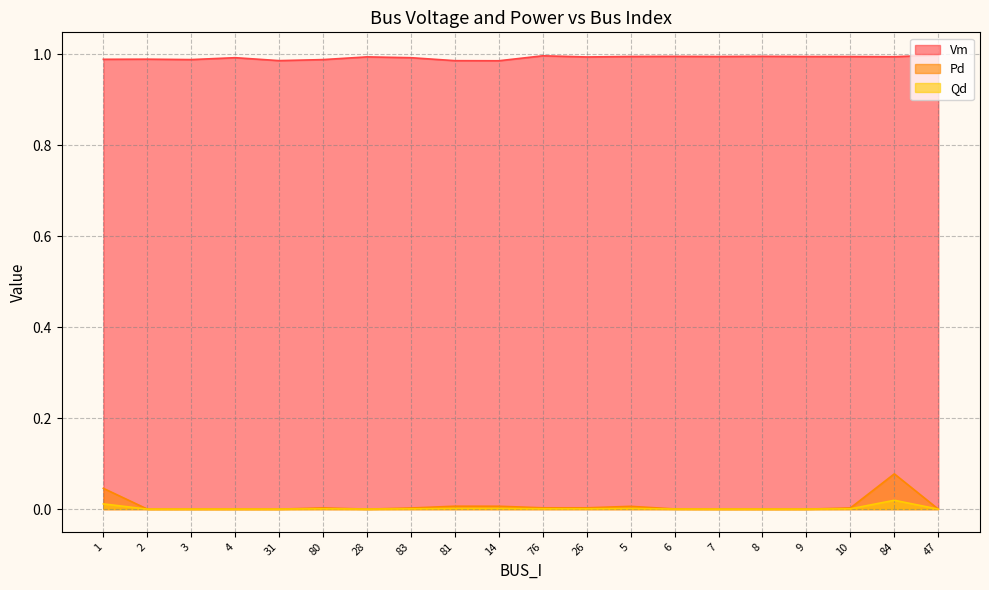

At which label is Vm closest to 0?

14